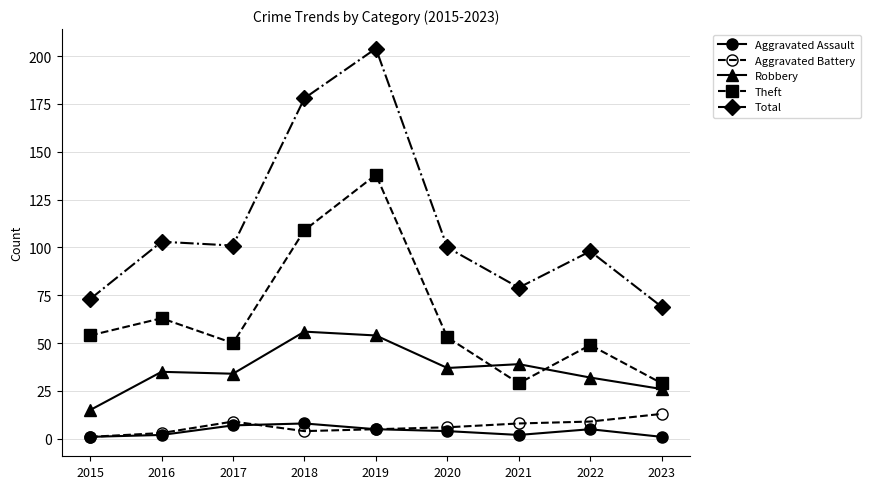

Reading left to right, extract all data points from this chart.

Aggravated Assault: 1	2	7	8	5	4	2	5	1
Aggravated Battery: 1	3	9	4	5	6	8	9	13
Robbery: 15	35	34	56	54	37	39	32	26
Theft: 54	63	50	109	138	53	29	49	29
Total: 73	103	101	178	204	100	79	98	69